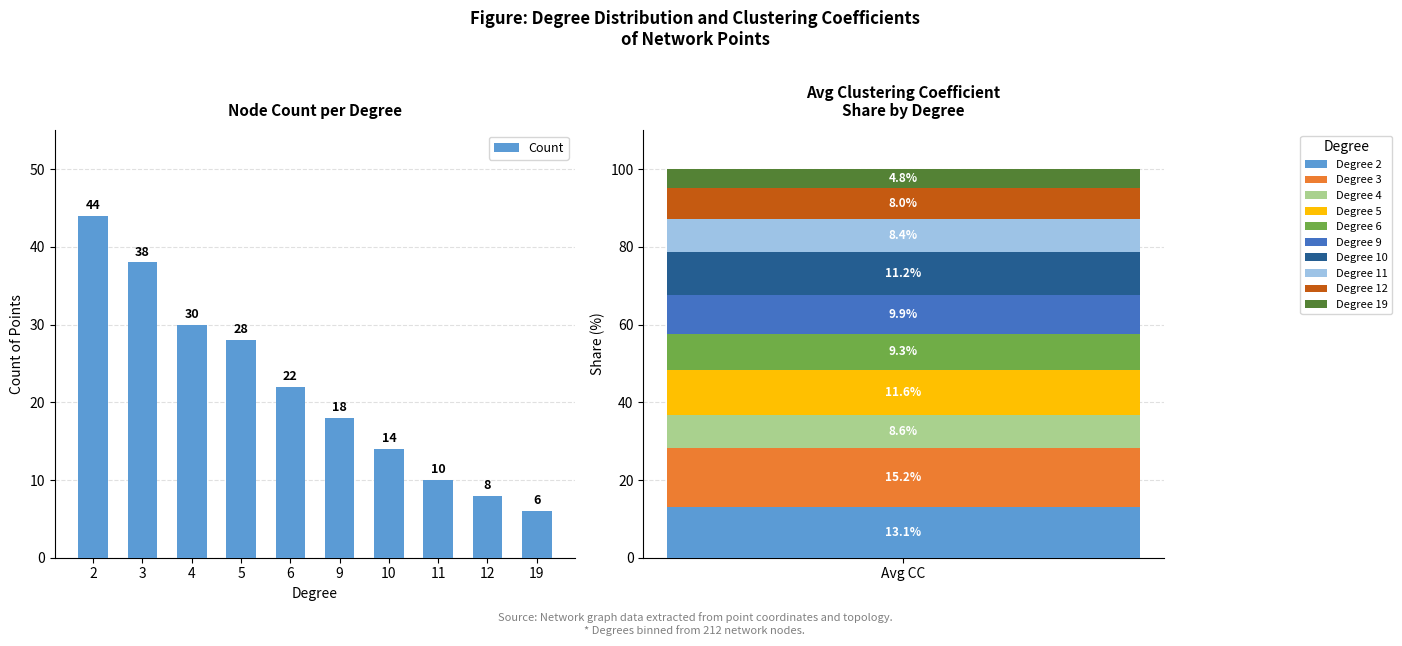

The value at 10 is 14. True or false?

True